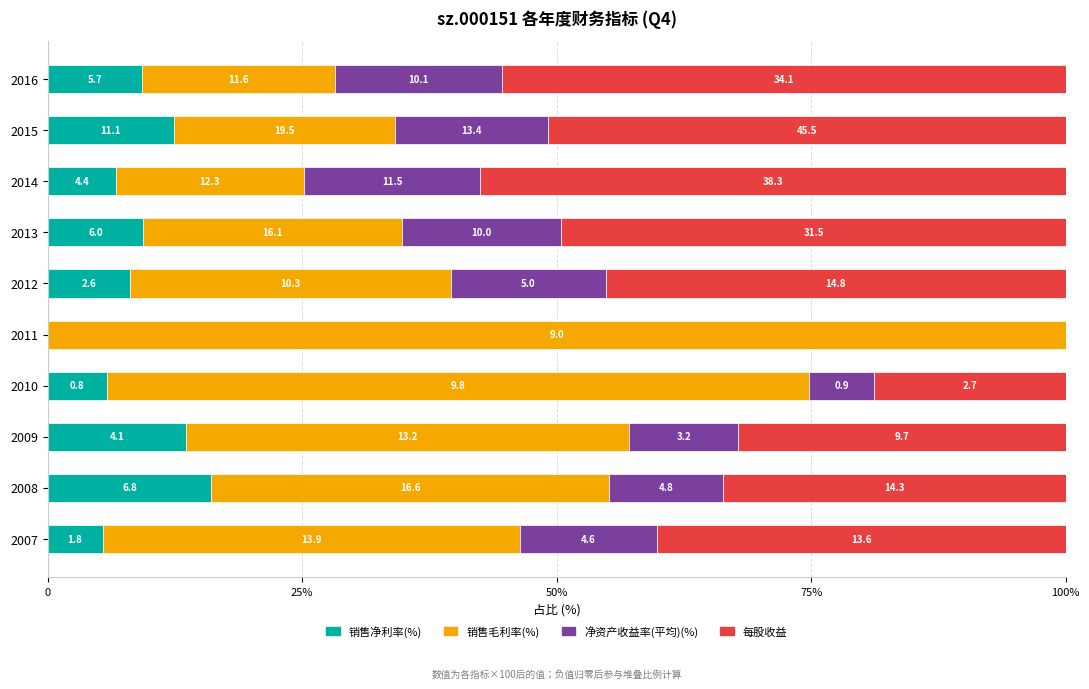

Reading right to left, transcribe all the data shown in this chart.

销售净利率(%): 9.3	12.4	6.7	9.4	8.0	0.0	5.8	13.6	16.1	5.4
销售毛利率(%): 18.9	21.8	18.5	25.4	31.6	100.0	69.0	43.5	39.1	41.0
净资产收益率(平均)(%): 16.4	15.0	17.3	15.7	15.2	0.0	6.3	10.7	11.2	13.4
每股收益: 55.4	50.8	57.5	49.5	45.2	0.0	18.9	32.2	33.6	40.2